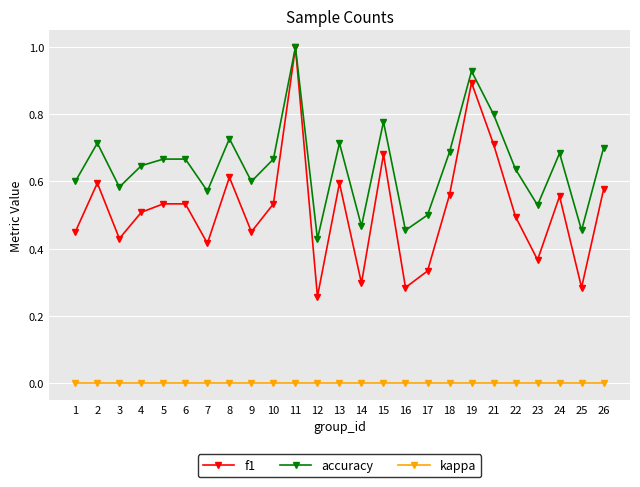

What is the total value across all series at 13?

1.3